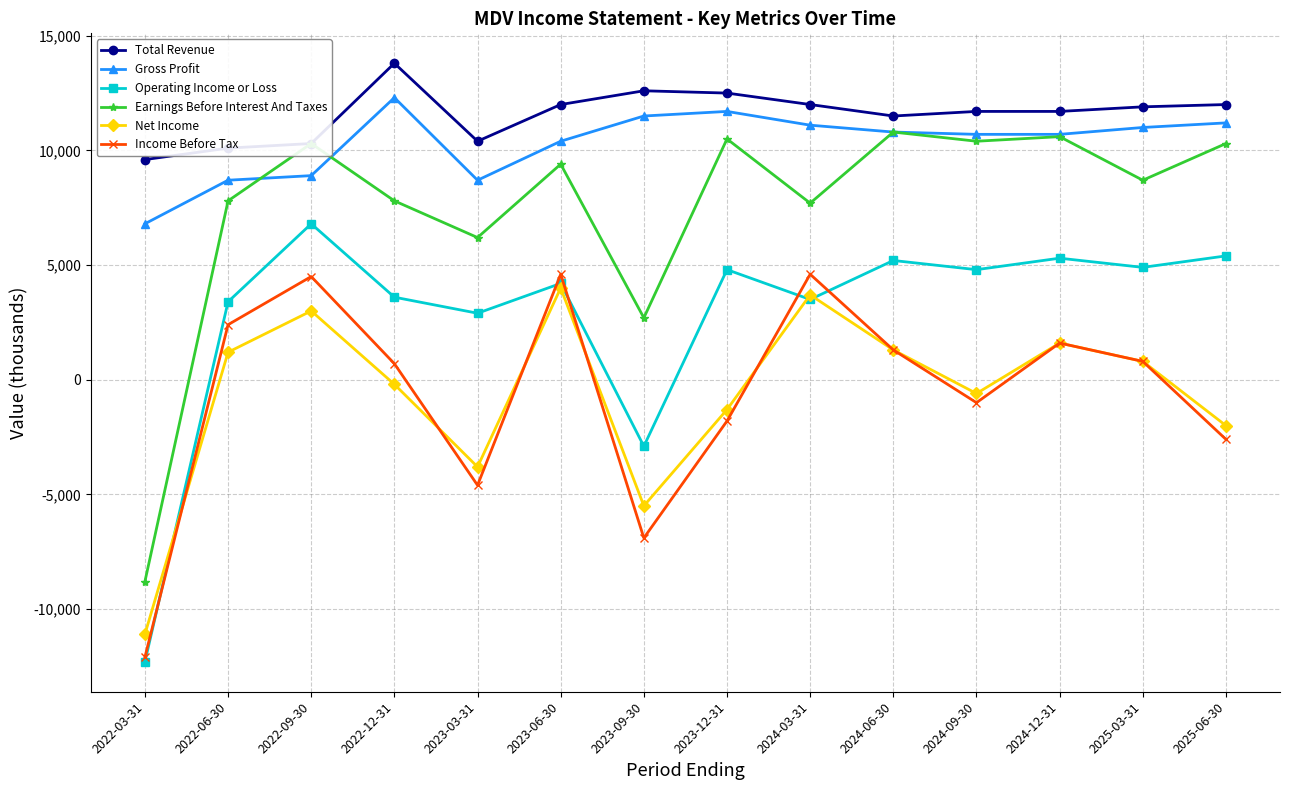

True or false: Income Before Tax and Gross Profit intersect in this chart.

False